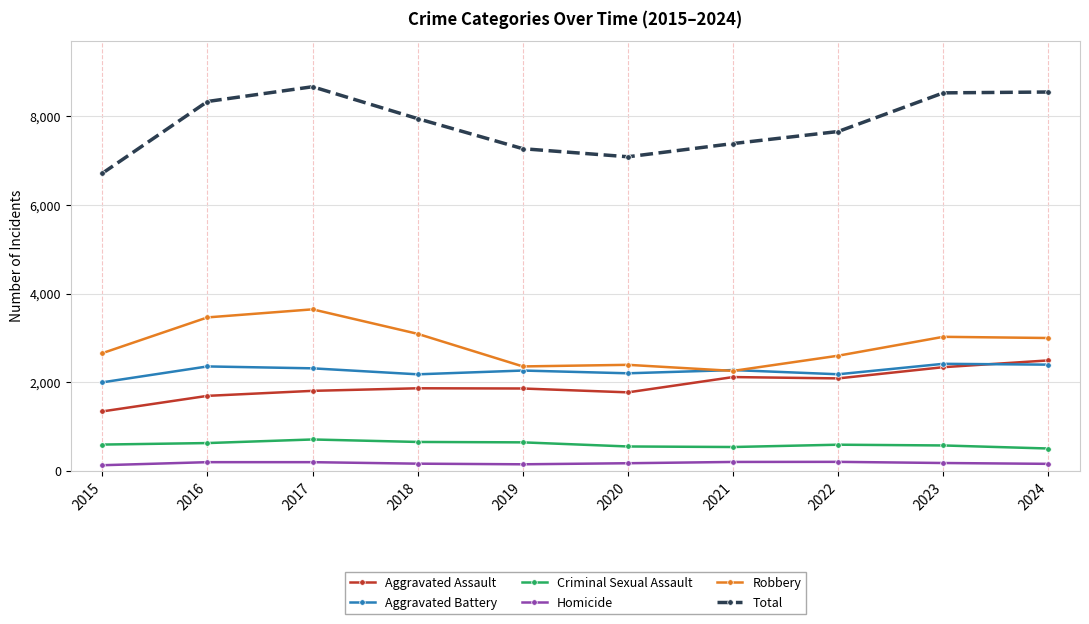

What is the value of the Aggravated Battery point at the 4th from the left?

2178